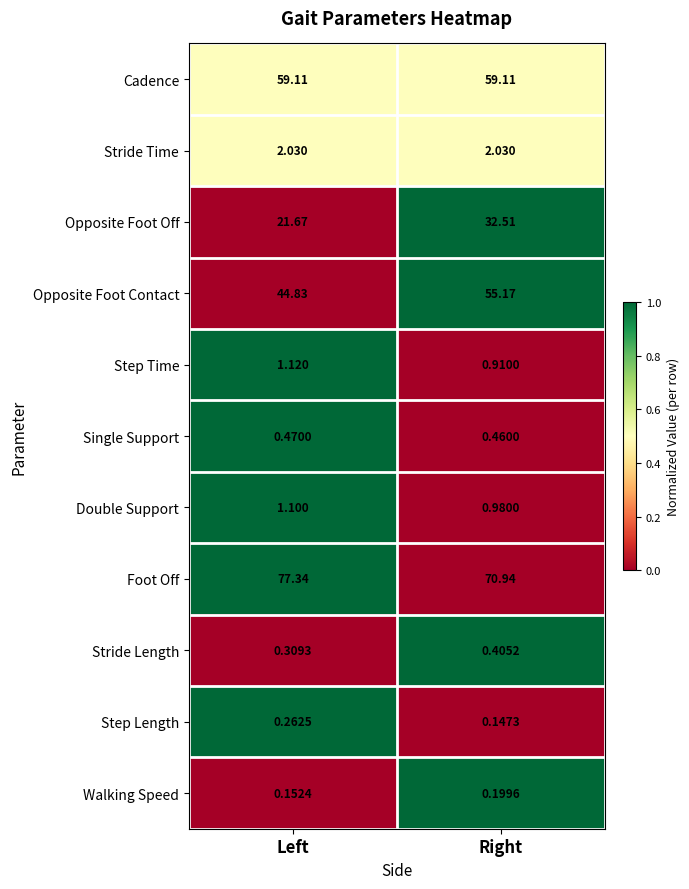

Rank the categories by Opposite Foot Off value from highest to lowest.

Right, Left